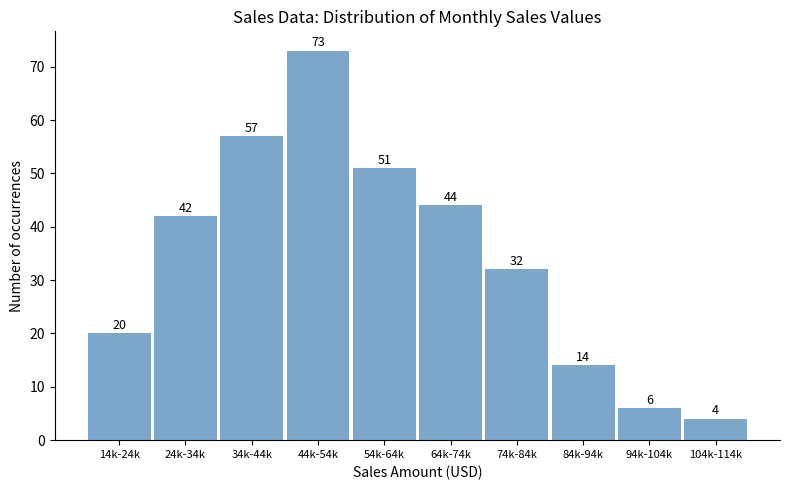

Reading left to right, transcribe all the data shown in this chart.

14k-24k=20	24k-34k=42	34k-44k=57	44k-54k=73	54k-64k=51	64k-74k=44	74k-84k=32	84k-94k=14	94k-104k=6	104k-114k=4